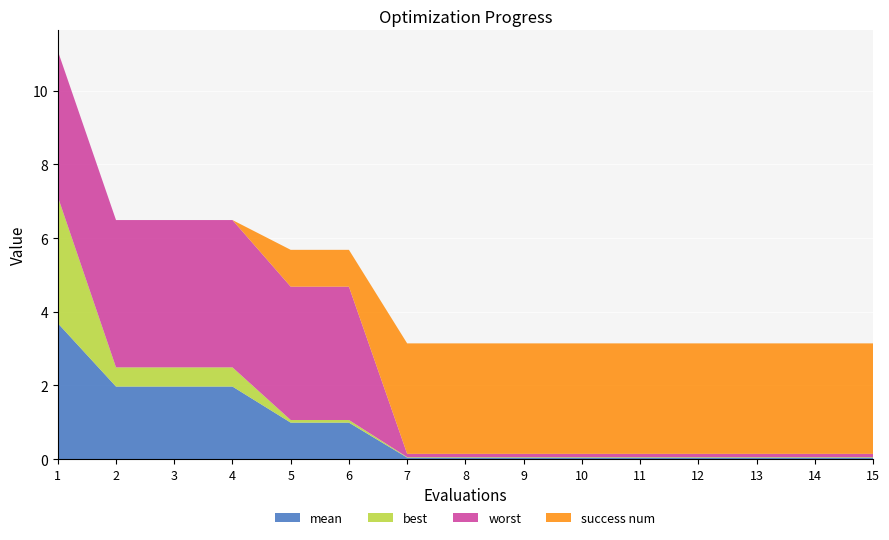

Reading left to right, list all the values displayed in this chart.

mean: 1=3.7	2=2.0	3=2.0	4=2.0	5=1.0	6=1.0	7=0.0	8=0.0	9=0.0	10=0.0	11=0.0	12=0.0	13=0.0	14=0.0	15=0.0
best: 1=3.4	2=0.5	3=0.5	4=0.5	5=0.1	6=0.1	7=0.0	8=0.0	9=0.0	10=0.0	11=0.0	12=0.0	13=0.0	14=0.0	15=0.0
worst: 1=4.0	2=4.0	3=4.0	4=4.0	5=3.6	6=3.6	7=0.1	8=0.1	9=0.1	10=0.1	11=0.1	12=0.1	13=0.1	14=0.1	15=0.1
success num: 1=0.0	2=0.0	3=0.0	4=0.0	5=1.0	6=1.0	7=3.0	8=3.0	9=3.0	10=3.0	11=3.0	12=3.0	13=3.0	14=3.0	15=3.0